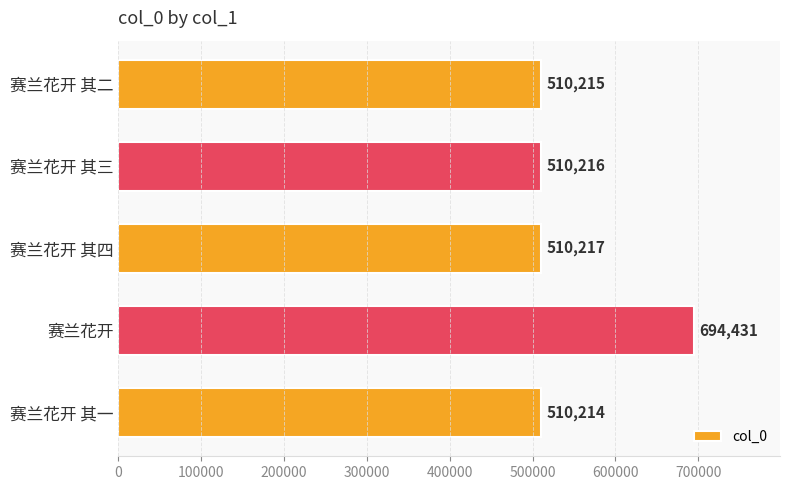

Reading top to bottom, extract all data points from this chart.

510215	510216	510217	694431	510214